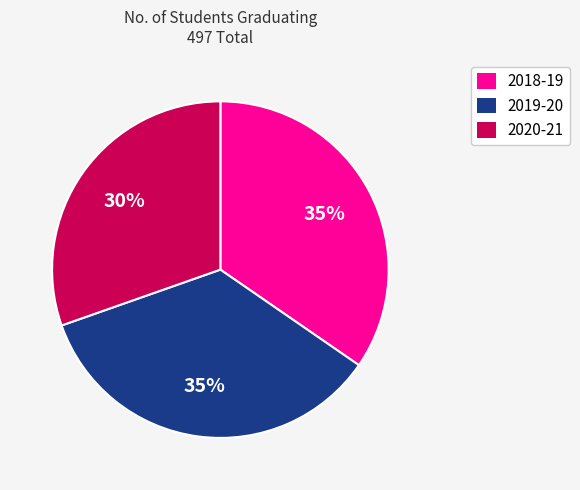

The 2020-21 slice represents 44% of the pie. True or false?

False